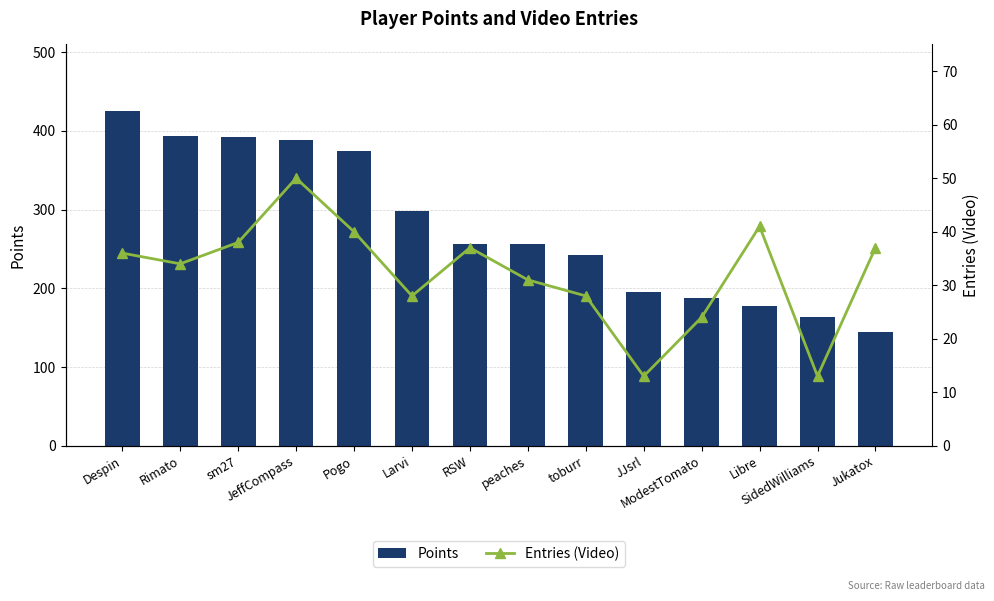

Count the number of categories in the chart.

14